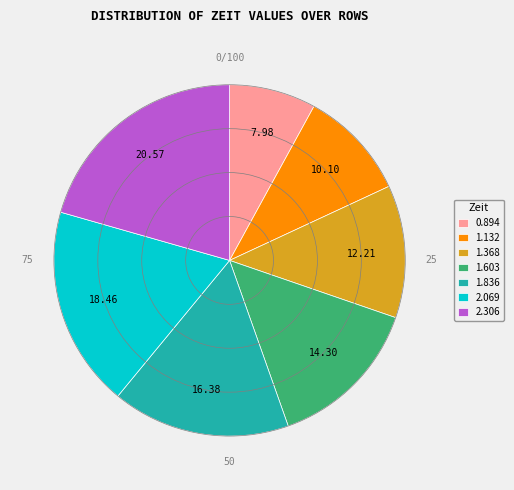

What is the smallest slice in the pie chart?

0.894